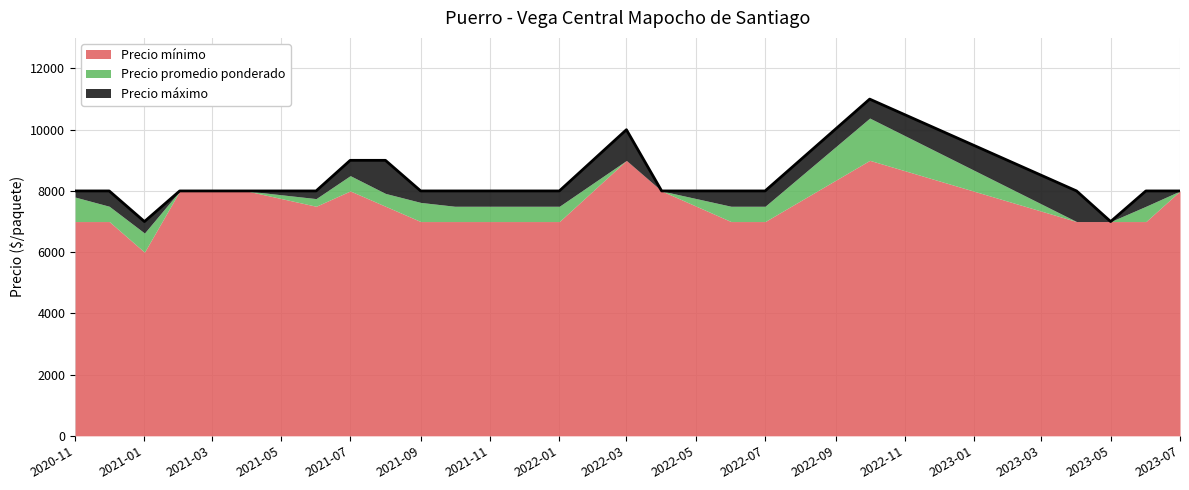

What is the sum of all Precio minimo values?

164000